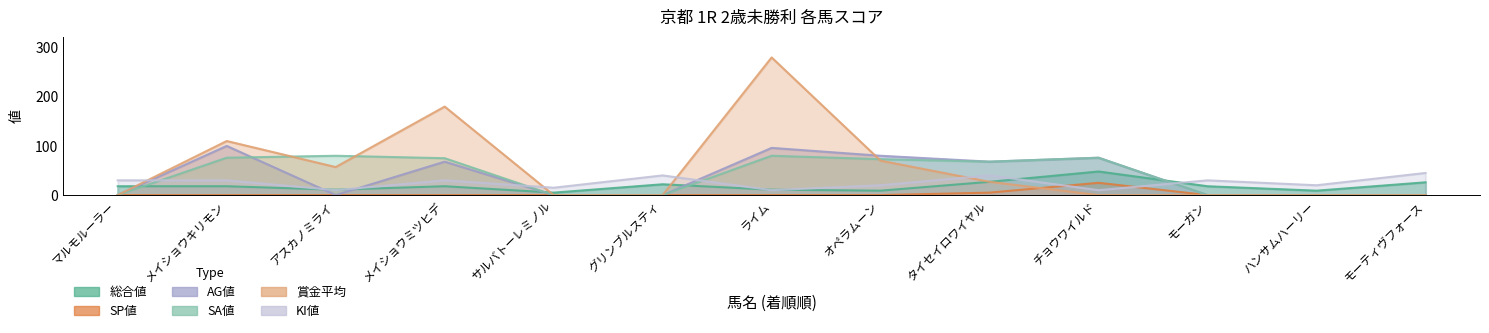

What are all the series names shown in the legend?

総合値, SP値, AG値, SA値, 賞金平均, KI値